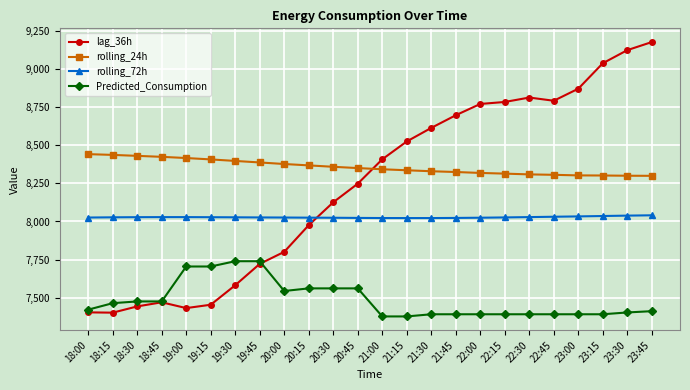

What is the highest value of the rolling_24h series?

8441.8